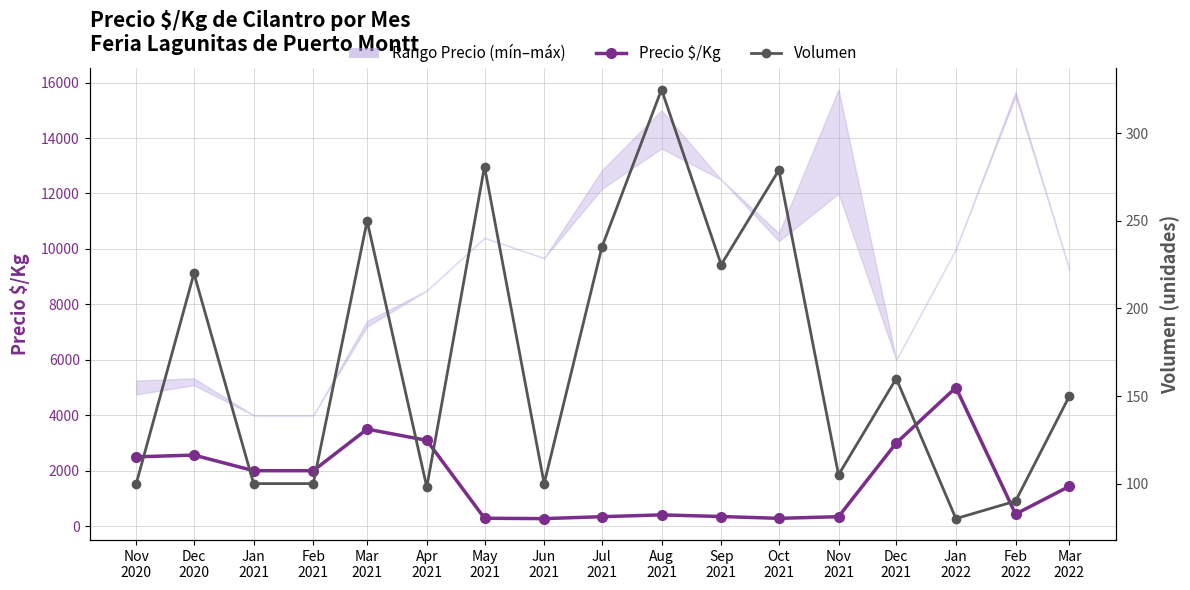

What is the label of the 2nd point from the right?

Feb
2022